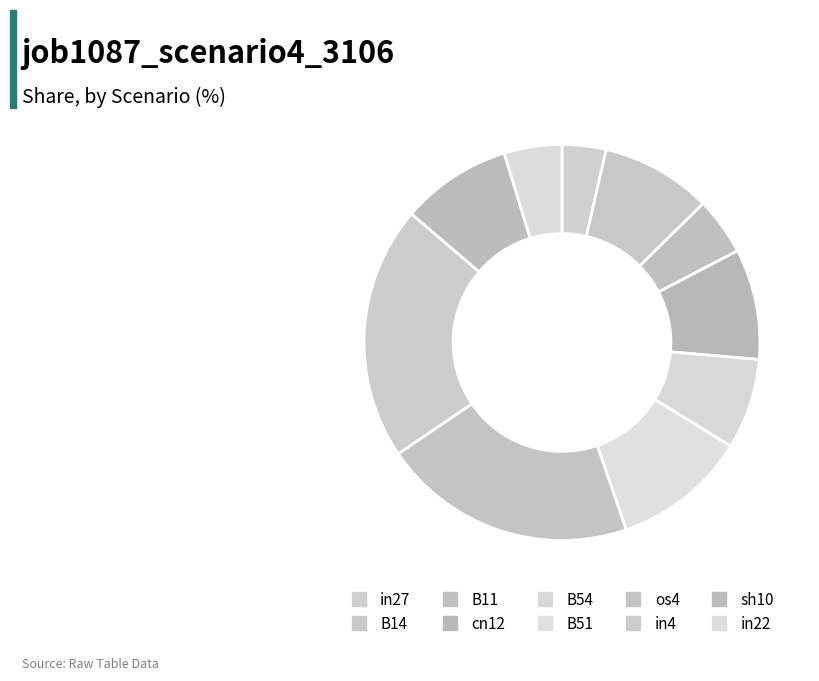

Is there a majority slice in this chart?

No